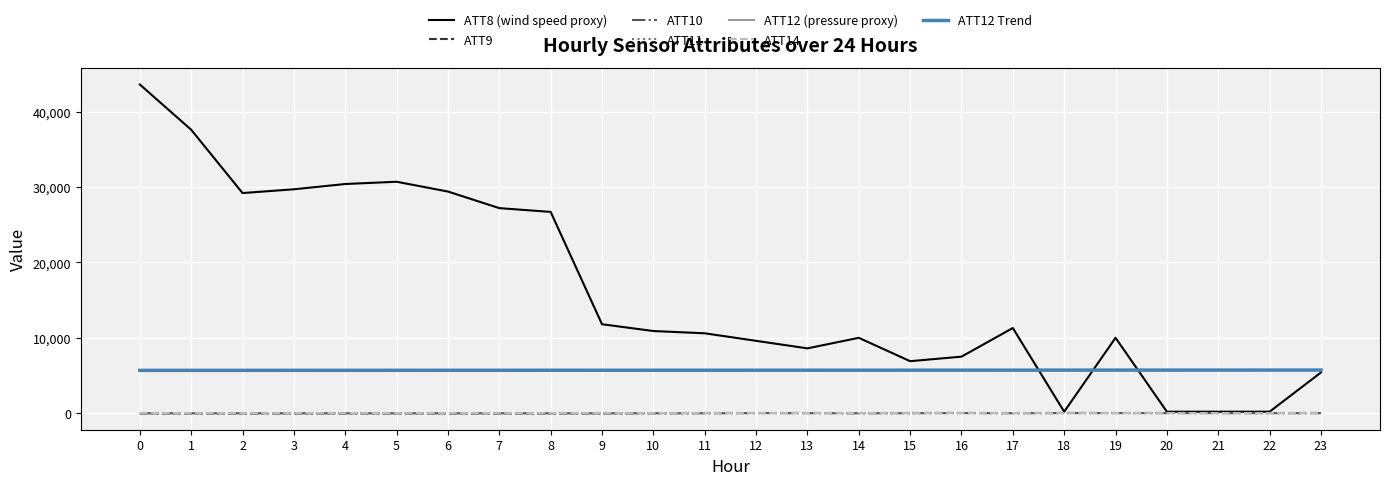

Reading left to right, list all the values displayed in this chart.

ATT8: 0=43600.0	1=37600.0	2=29200.0	3=29700.0	4=30400.0	5=30700.0	6=29400.0	7=27200.0	8=26700.0	9=11800.0	10=10900.0	11=10600.0	12=9600.0	13=8600.0	14=10000.0	15=6900.0	16=7500.0	17=11300.0	18=200.0	19=10000.0	20=200.0	21=200.0	22=200.0	23=5400.0
ATT9: 0=-10.0	1=-10.0	2=-10.0	3=-10.0	4=-10.0	5=-10.0	6=-10.0	7=-10.0	8=-10.0	9=-10.0	10=19.7	11=29.6	12=27.6	13=31.6	14=22.8	15=31.4	16=35.6	17=26.5	18=36.6	19=30.7	20=28.8	21=23.9	22=23.2	23=36.8
ATT10: 0=-10.0	1=-10.0	2=-10.0	3=-10.0	4=-10.0	5=-10.0	6=-10.0	7=-10.0	8=-10.0	9=-10.0	10=-10.0	11=-6.9	12=20.8	13=9.9	14=-3.9	15=6.4	16=20.9	17=2.1	18=18.8	19=19.8	20=16.8	21=18.6	22=10.0	23=7.8
ATT11: 0=-10.0	1=-10.0	2=-10.0	3=-10.0	4=-10.0	5=-10.0	6=-10.0	7=-10.0	8=-10.0	9=-10.0	10=-10.0	11=-6.9	12=20.8	13=9.9	14=-3.9	15=6.4	16=20.9	17=2.1	18=18.8	19=19.8	20=16.8	21=18.6	22=10.0	23=7.8
ATT12: 0=5679.5	1=5678.5	2=5681.3	3=5686.3	4=5690.6	5=5691.6	6=5694.0	7=5693.3	8=5693.0	9=5689.3	10=5692.8	11=5707.9	12=5713.0	13=5715.7	14=5720.4	15=5709.7	16=5706.9	17=5708.8	18=5709.5	19=5716.2	20=5713.0	21=5718.5	22=5722.7	23=5717.8
ATT14: 0=30.2	1=29.3	2=28.5	3=27.7	4=29.0	5=29.9	6=31.9	7=32.9	8=33.1	9=33.5	10=28.1	11=20.9	12=21.5	13=22.6	14=24.0	15=20.9	16=19.7	17=21.3	18=17.2	19=21.2	20=30.7	21=26.4	22=22.1	23=18.1